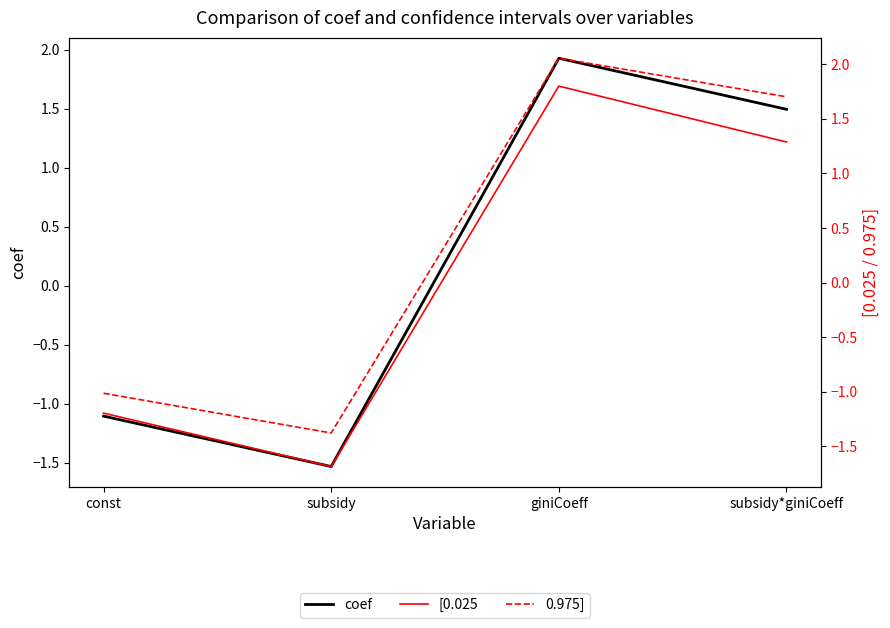

The coef series shows -1.5 at subsidy. True or false?

True